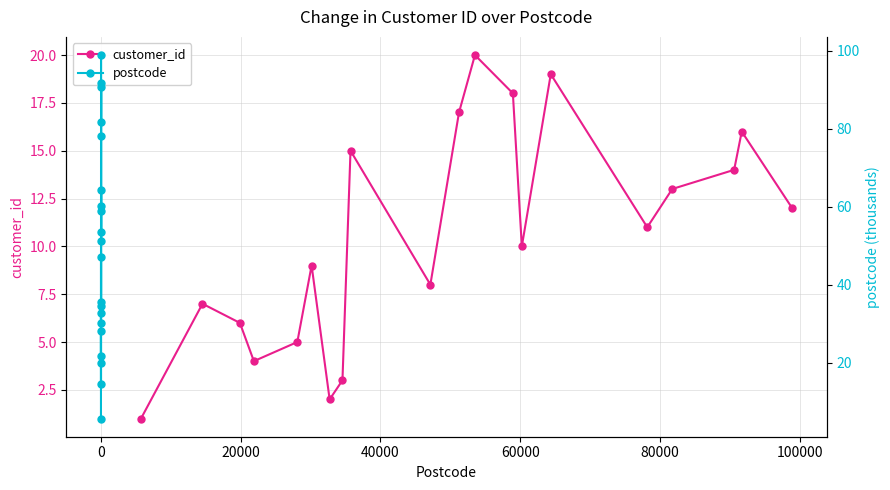

True or false: customer_id has more than 1 interior local peaks.

True